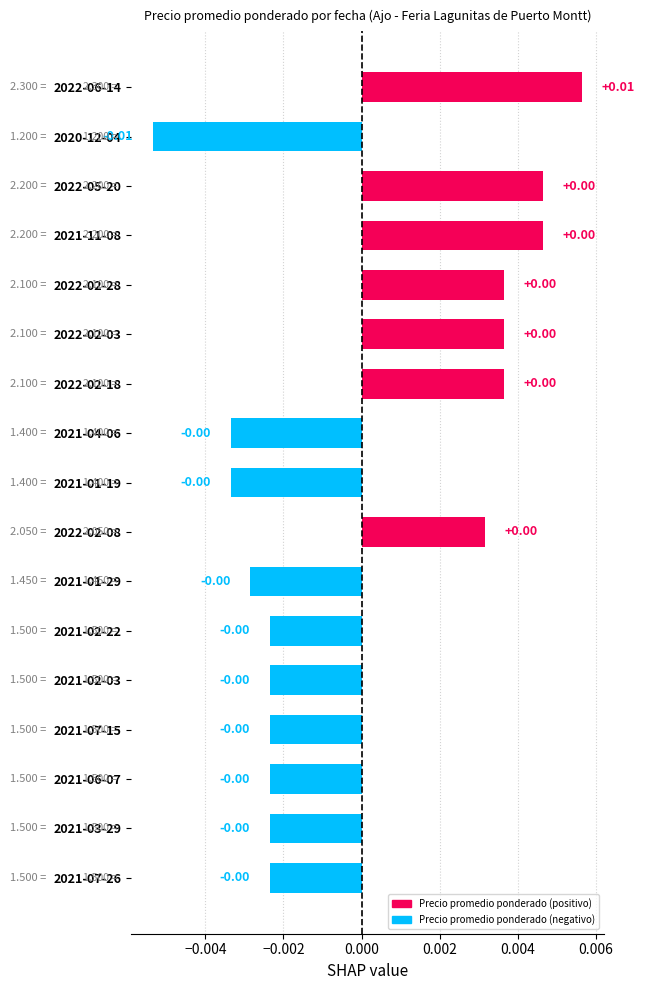

Which has a higher value, 2020-12-04 or 2021-04-06?

2021-04-06